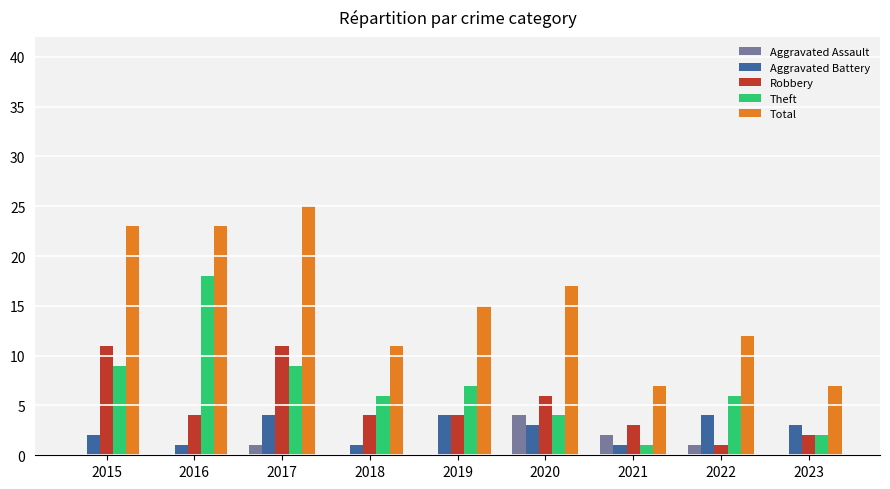

The Total series shows 23 at 2015. True or false?

True